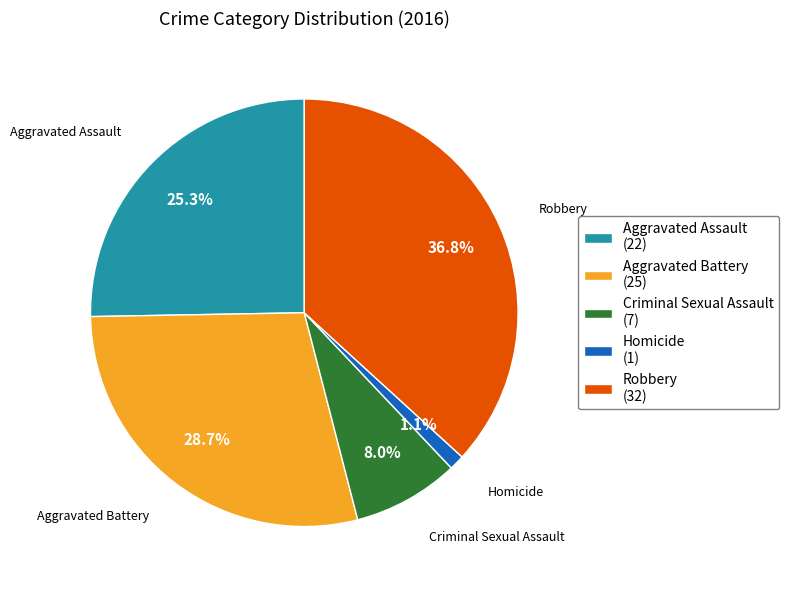

To the nearest percent, what is the average slice percentage?

20%